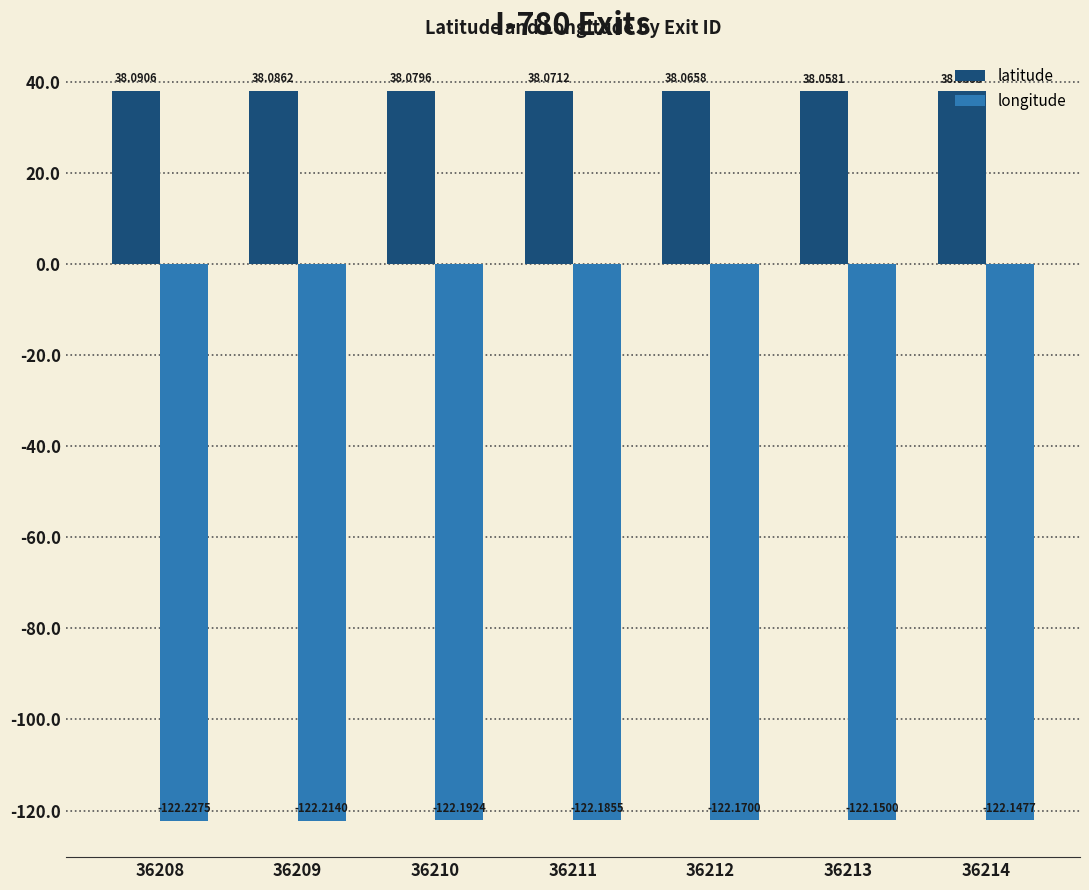

List the labels in order of latitude value, smallest first.

36214, 36213, 36212, 36211, 36210, 36209, 36208